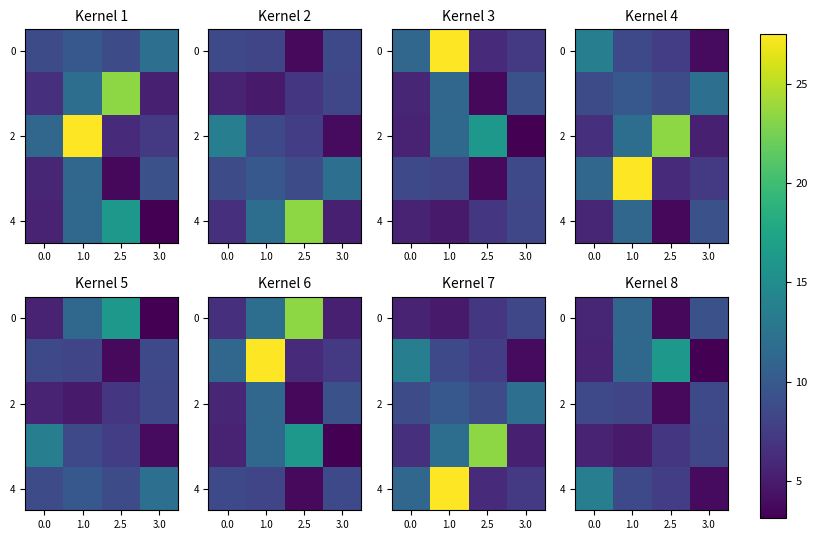

Is the value of 2 at 1.0 greater than the value of 4 at 2.5?

Yes